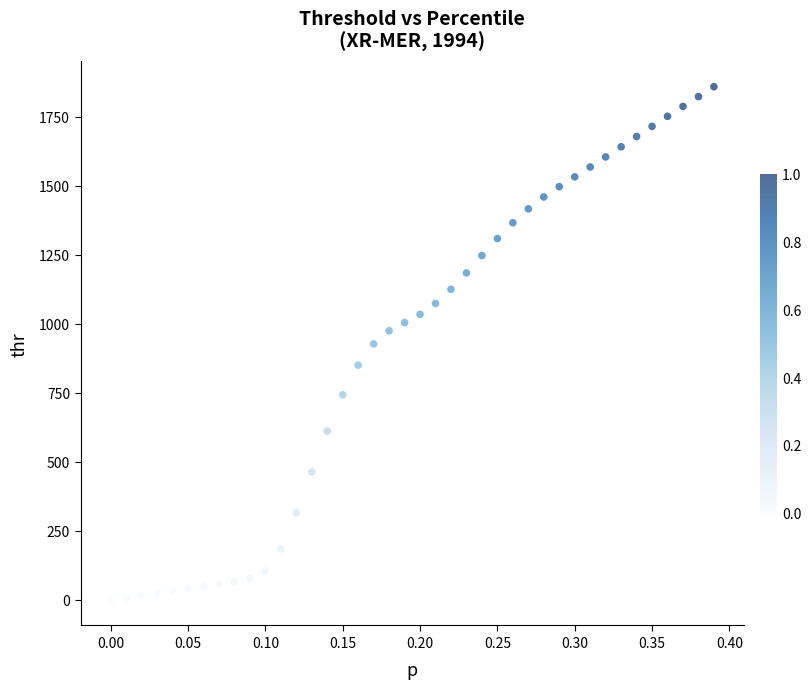

What is the range of Y values (max minus min)?

1858.4